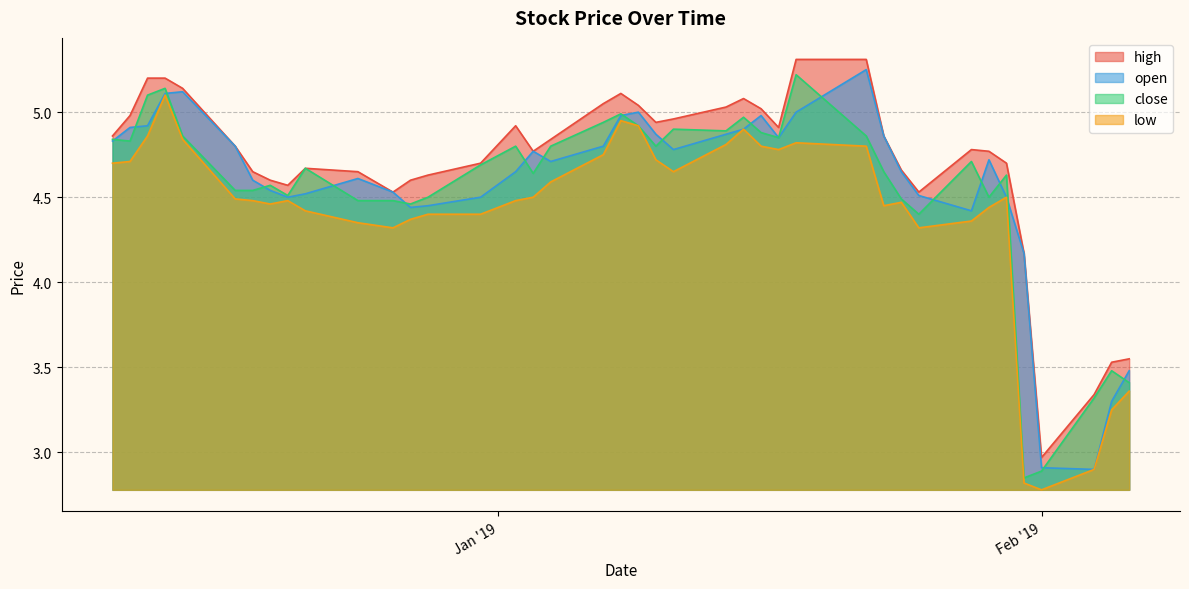

How many distinct data groups are displayed?

4